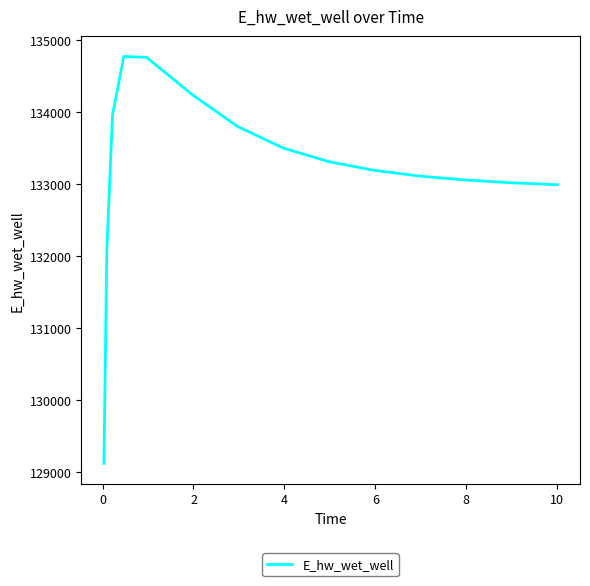

What is the difference between the maximum and minimum values?

5647.9